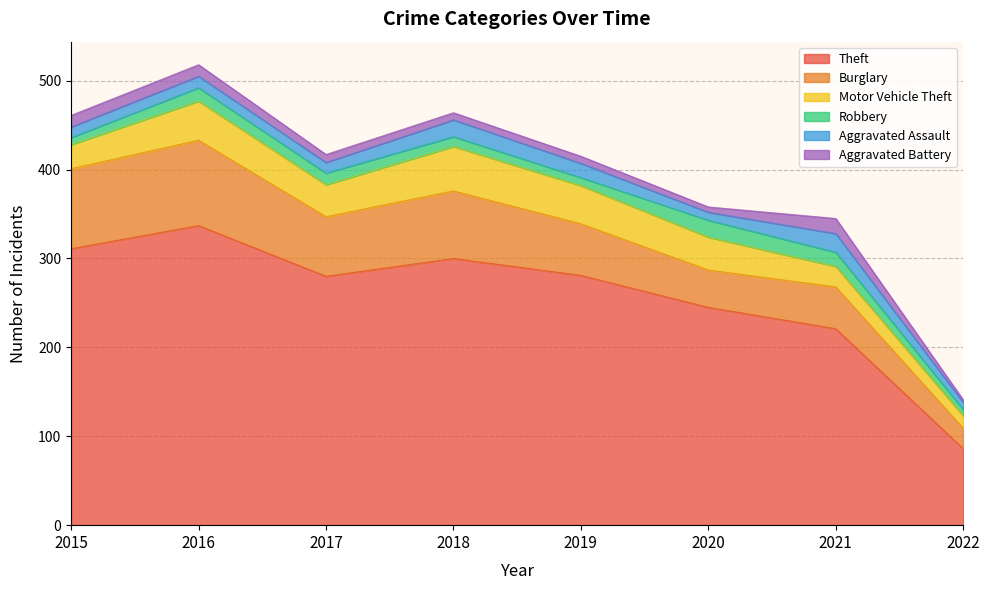

Is it true that Robbery equals 3 at 2022?

False